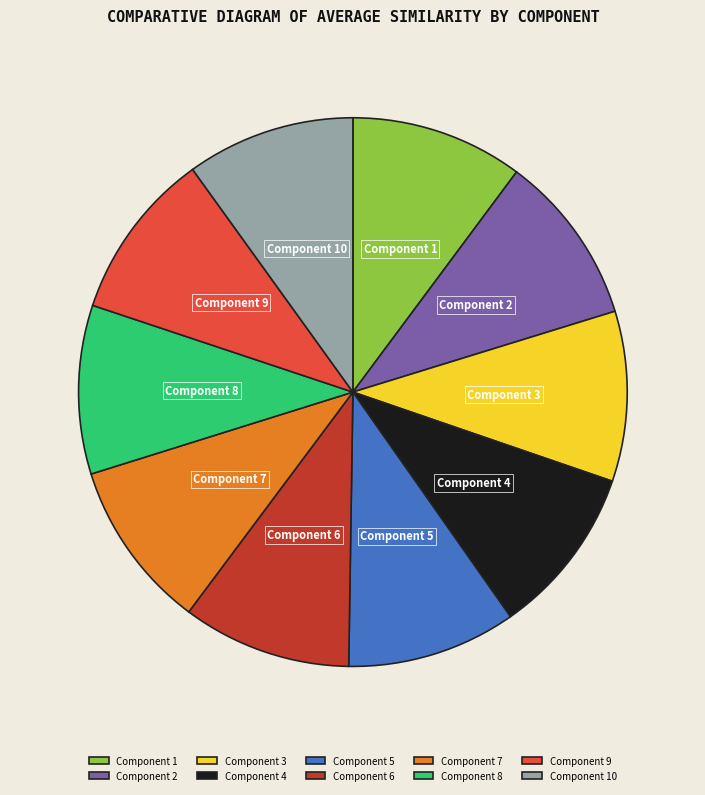

Combined, do Component 8 and Component 1 account for over 50%?

No